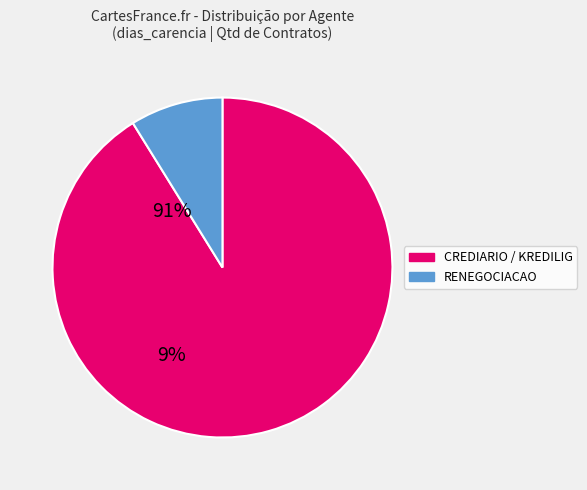

Is there any slice that represents more than half of the pie?

Yes